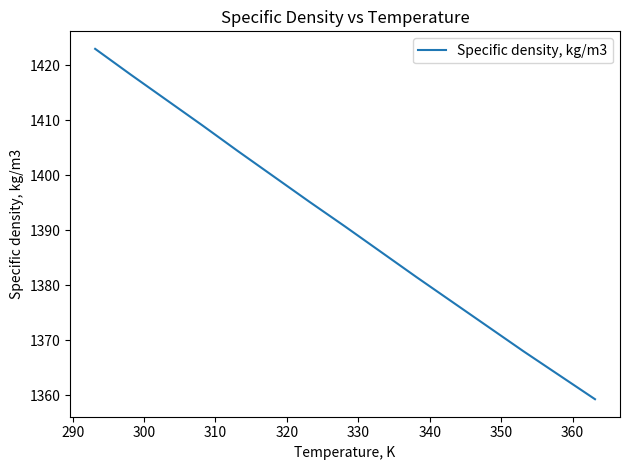

Reading left to right, extract all data points from this chart.

1423.0	1418.3	1413.7	1409.1	1404.4	1399.8	1395.2	1390.7	1386.1	1381.5	1377.0	1368.0	1359.3